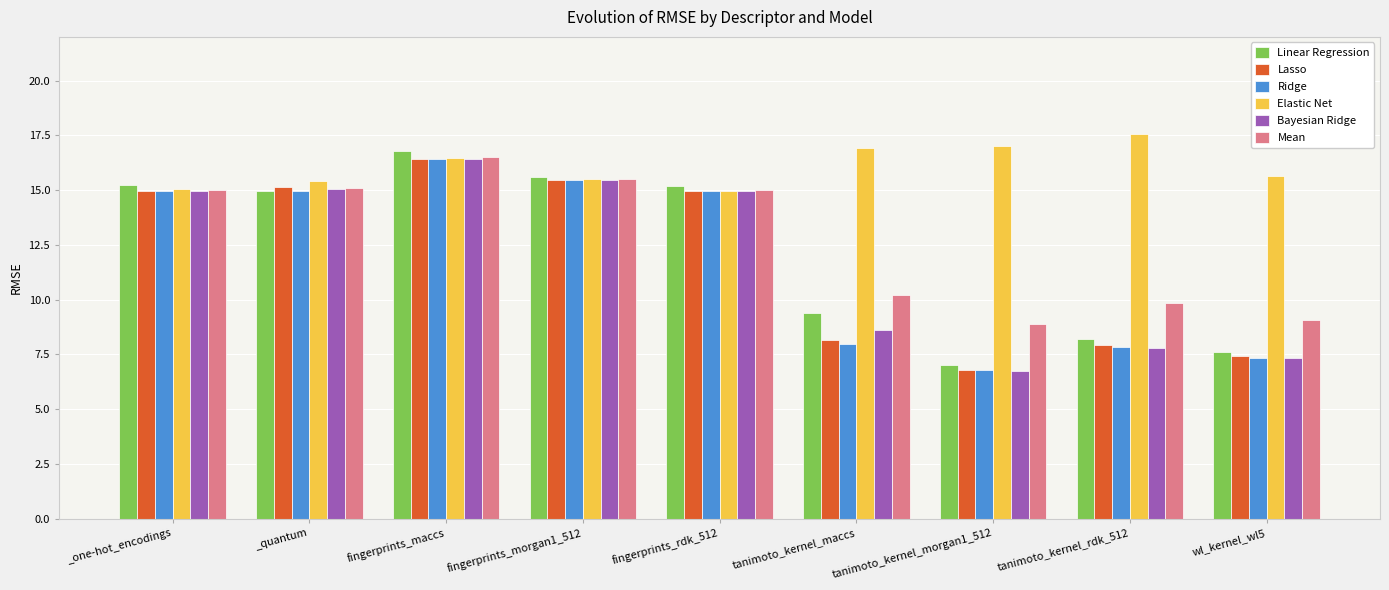

What is the label of the 9th bar from the right?

_one-hot_encodings